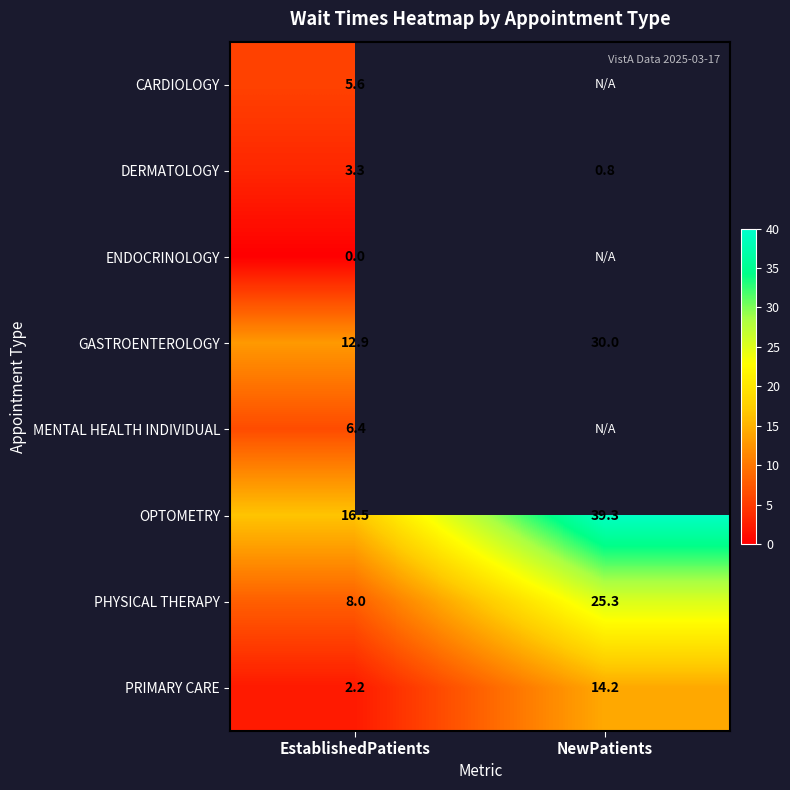

What is the sum of the OPTOMETRY values at EstablishedPatients and NewPatients?

55.8